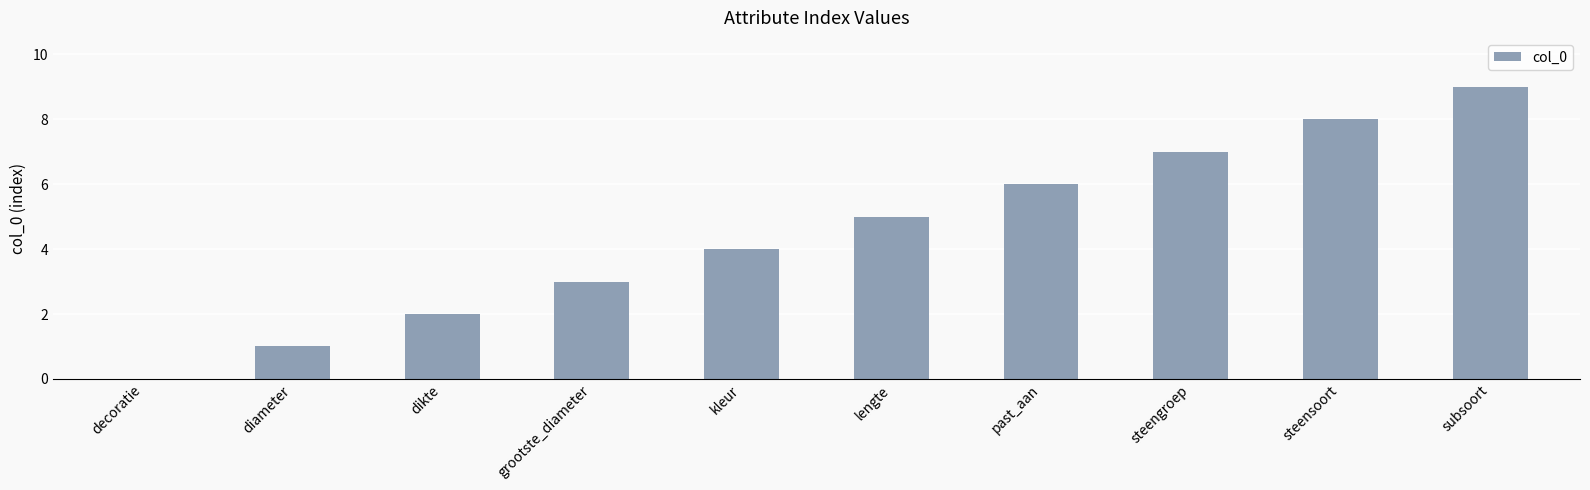

What is the change in value from past_aan to steensoort?

+2